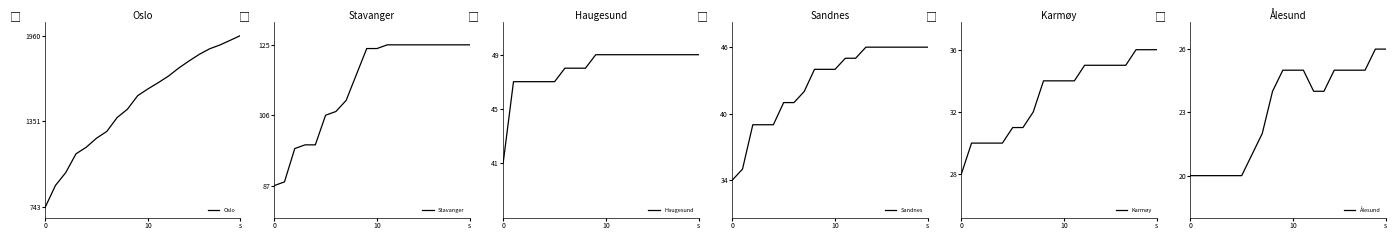

How many distinct data groups are displayed?

6